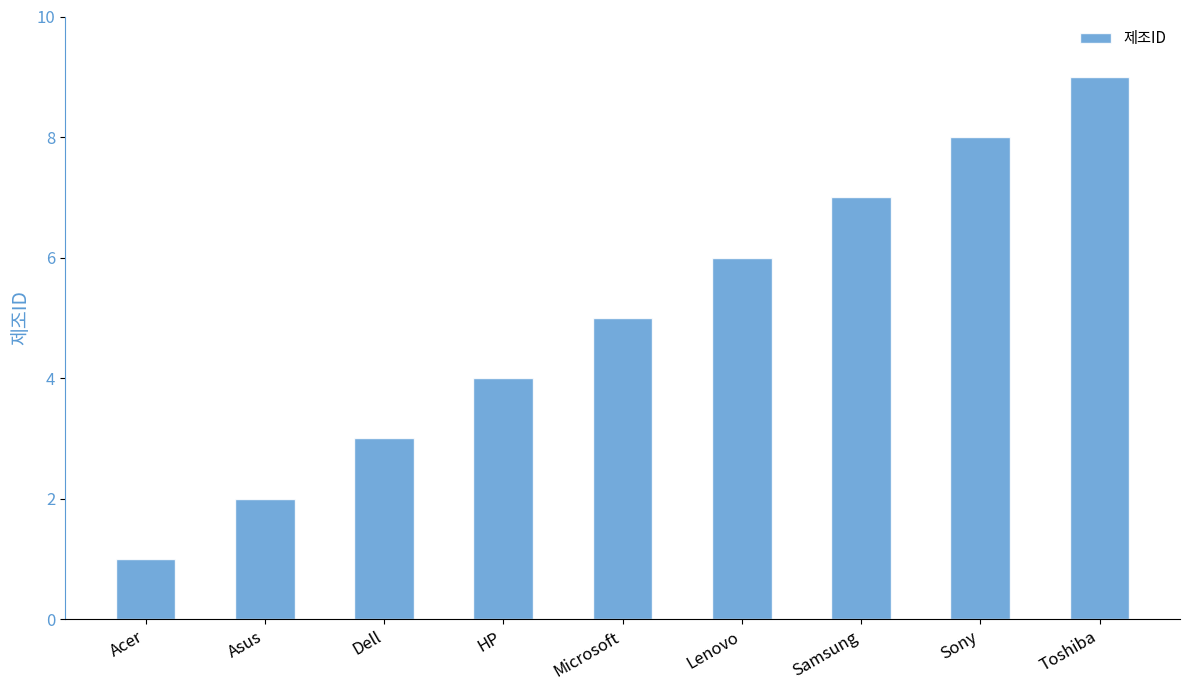

Which label corresponds to the smallest value in the chart?

Acer